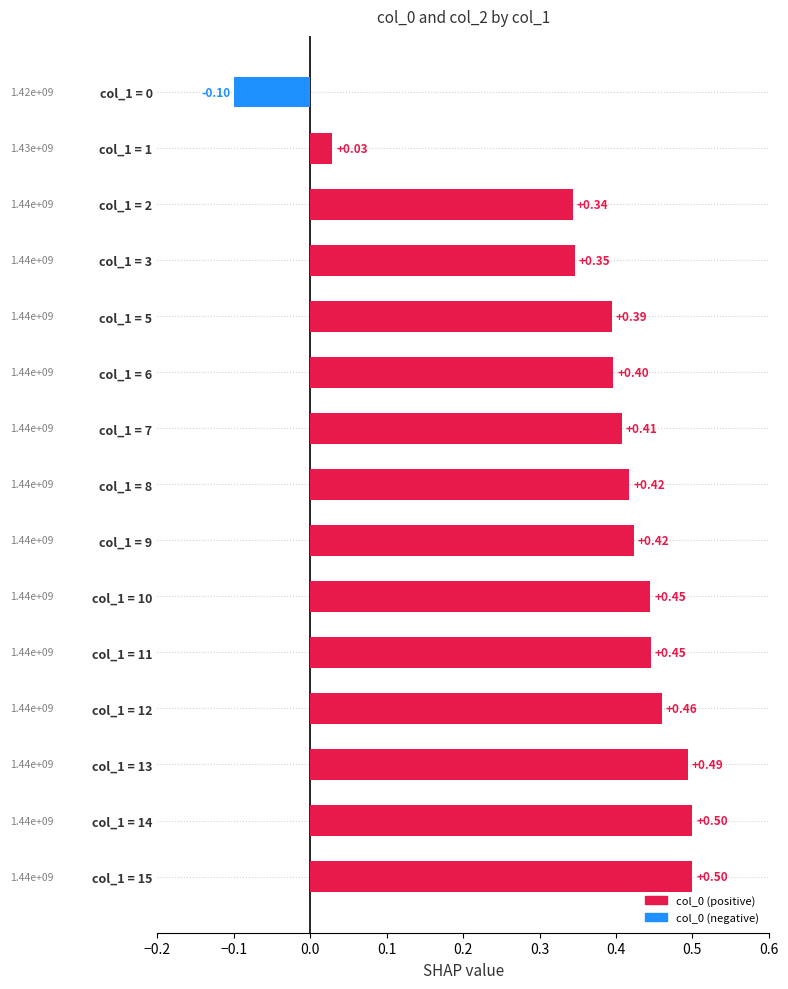

What is the change in value from col_1 = 8 to col_1 = 0?

-0.5